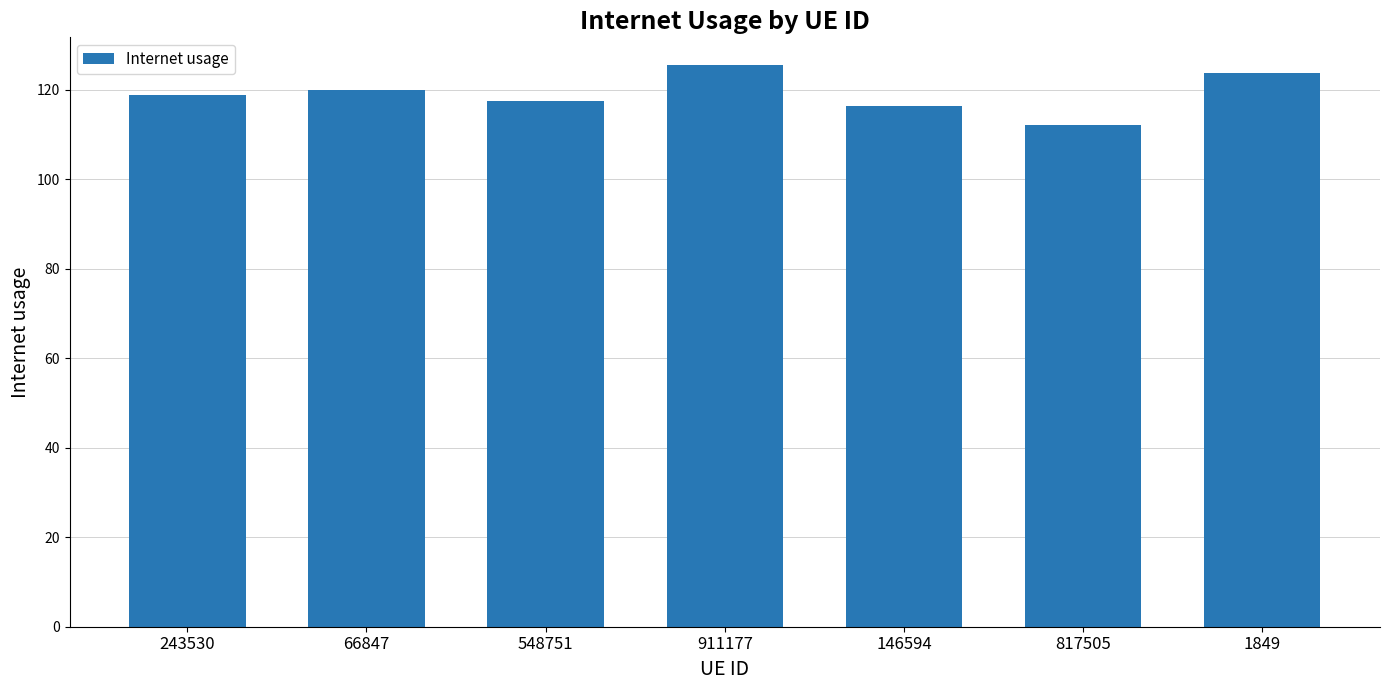

What is the difference between the maximum and second lowest values?

9.0